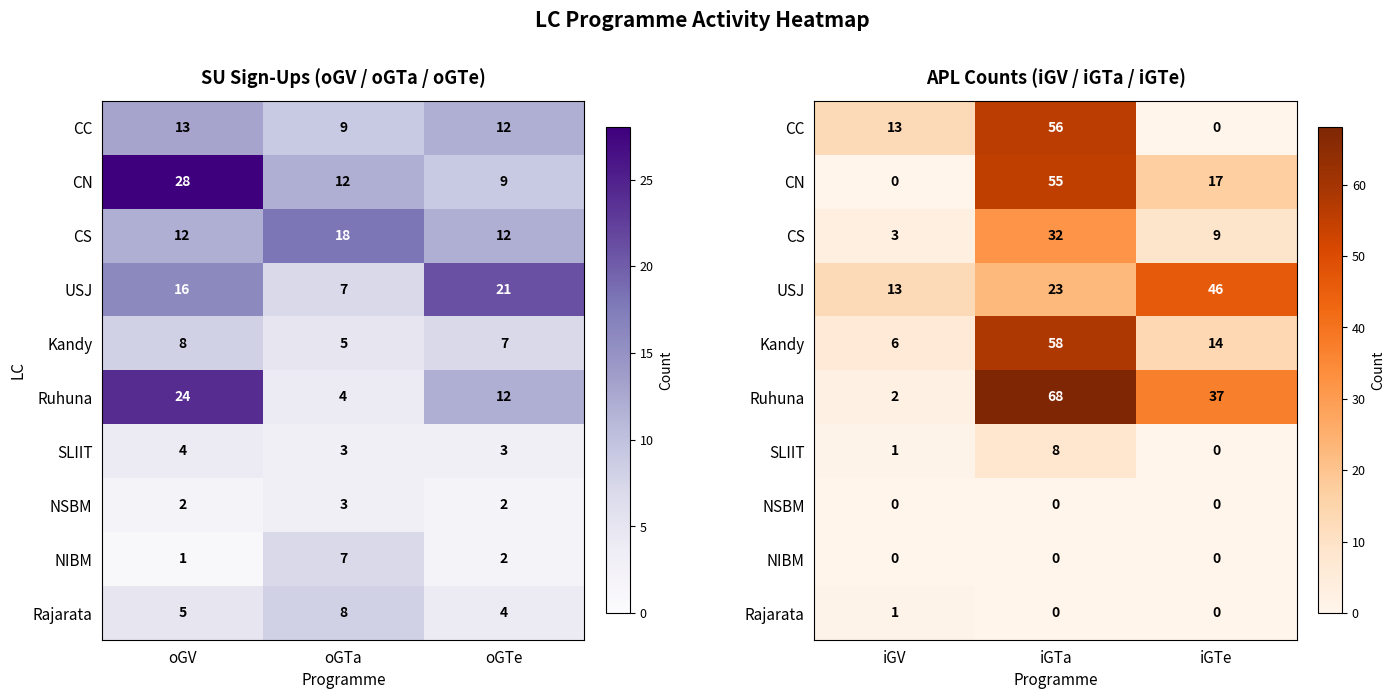

How many series are shown in this chart?

10